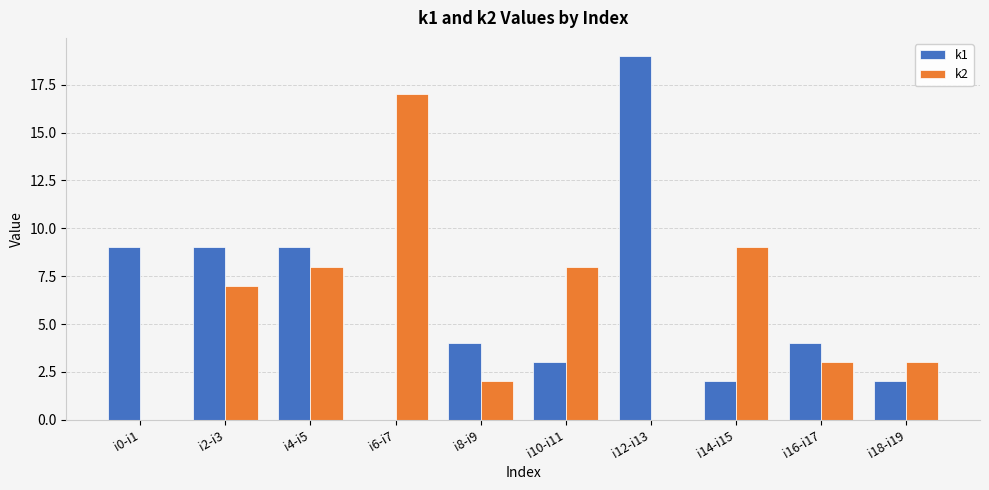

Reading left to right, extract all data points from this chart.

k1: 9	9	9	0	4	3	19	2	4	2
k2: 0	7	8	17	2	8	0	9	3	3